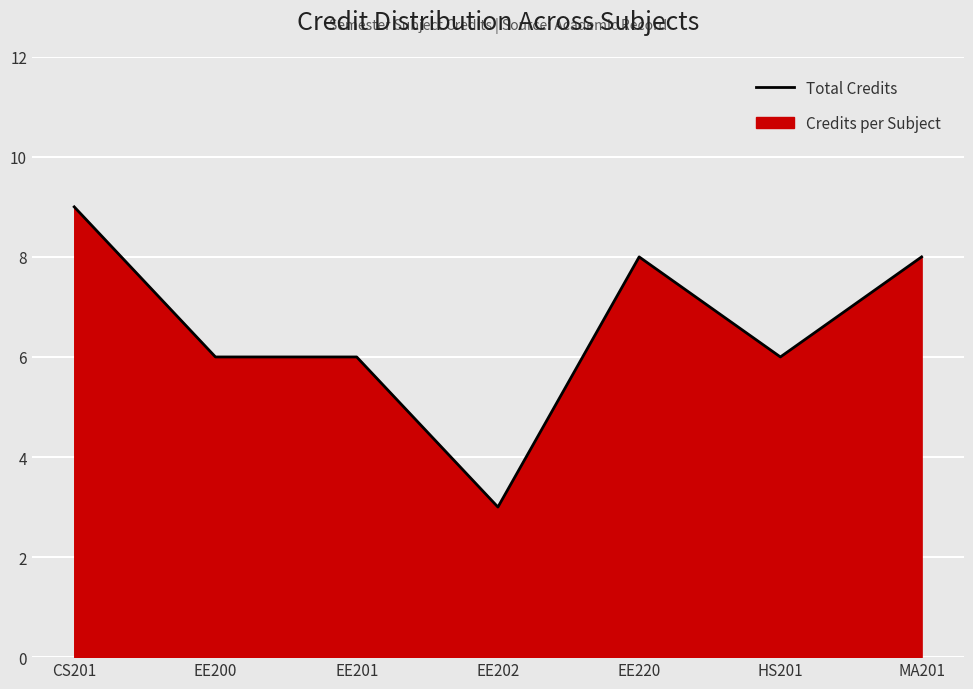

Rank the categories by value from highest to lowest.

CS201, EE220, MA201, EE200, EE201, HS201, EE202